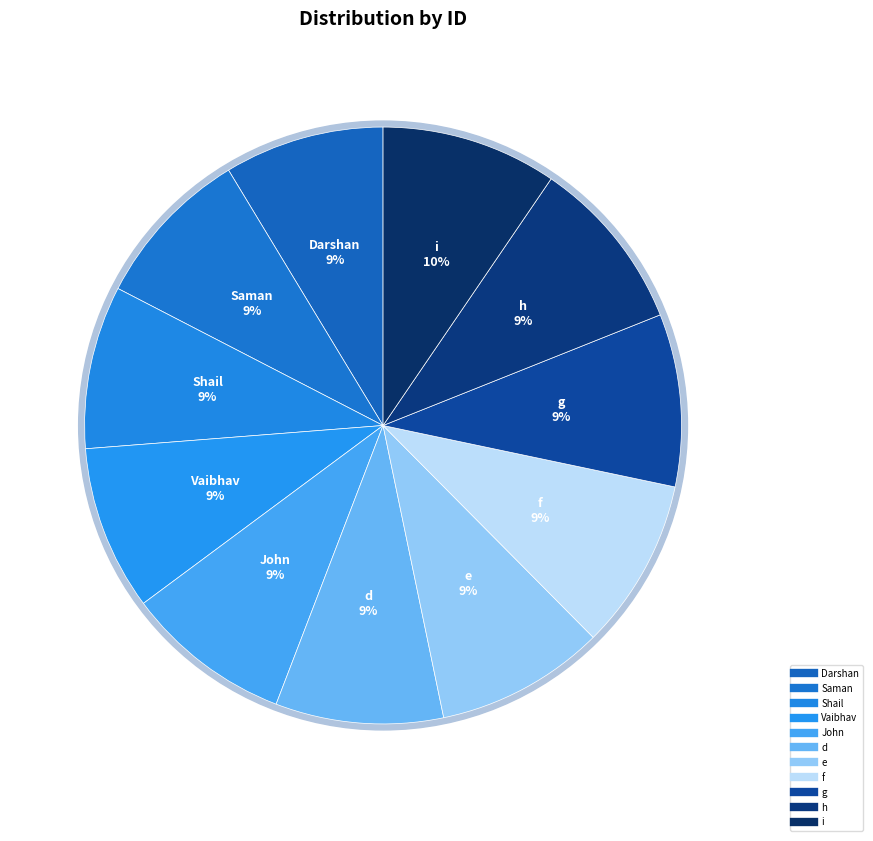

Rank the categories by value from highest to lowest.

i, h, g, f, e, d, John, Vaibhav, Shail, Saman, Darshan